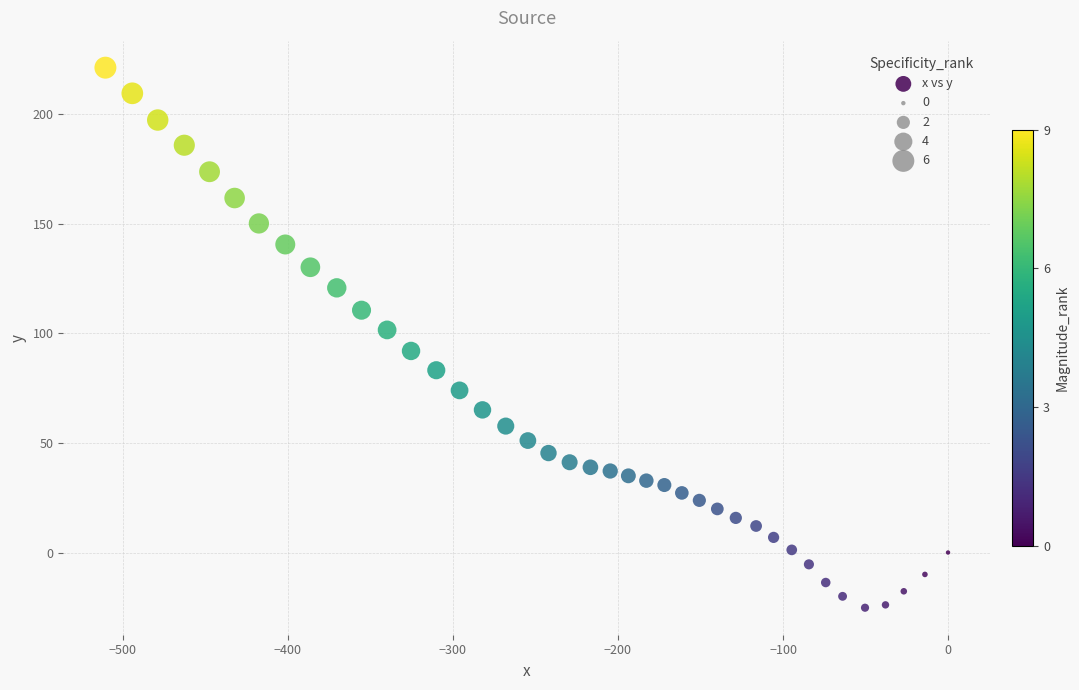

What is the range of Y values (max minus min)?

246.5